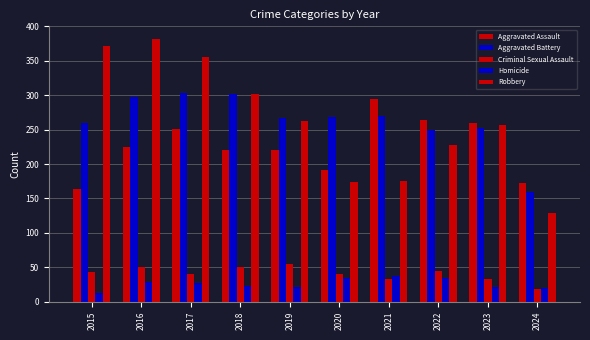

What is the difference between the Aggravated Battery values at 2019 and 2024?

108